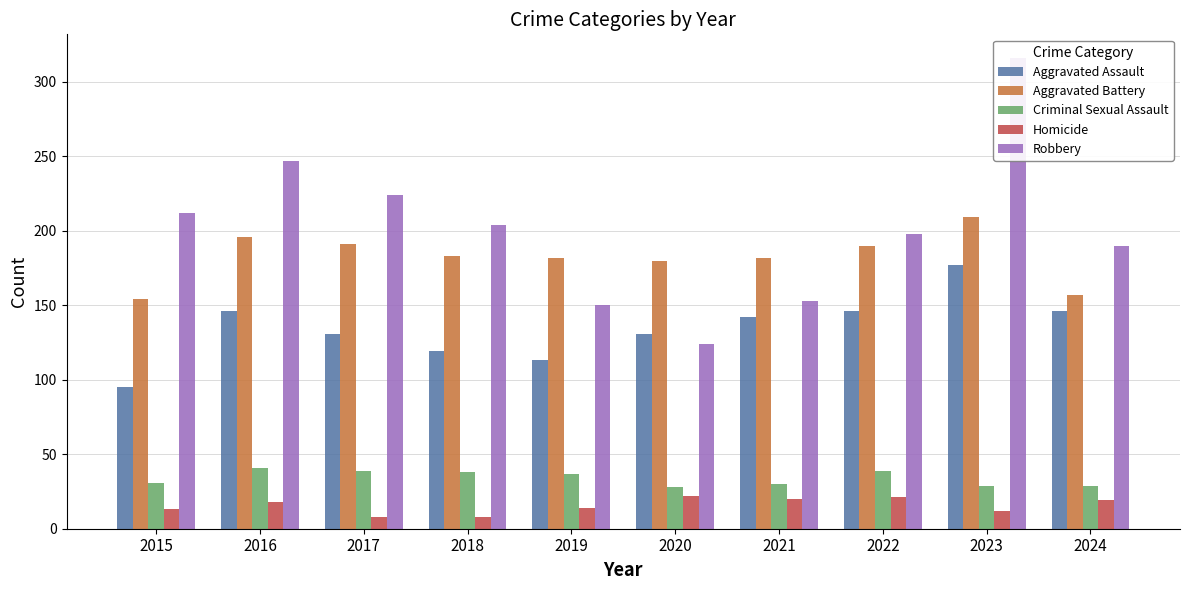

What is the smallest value displayed?

8